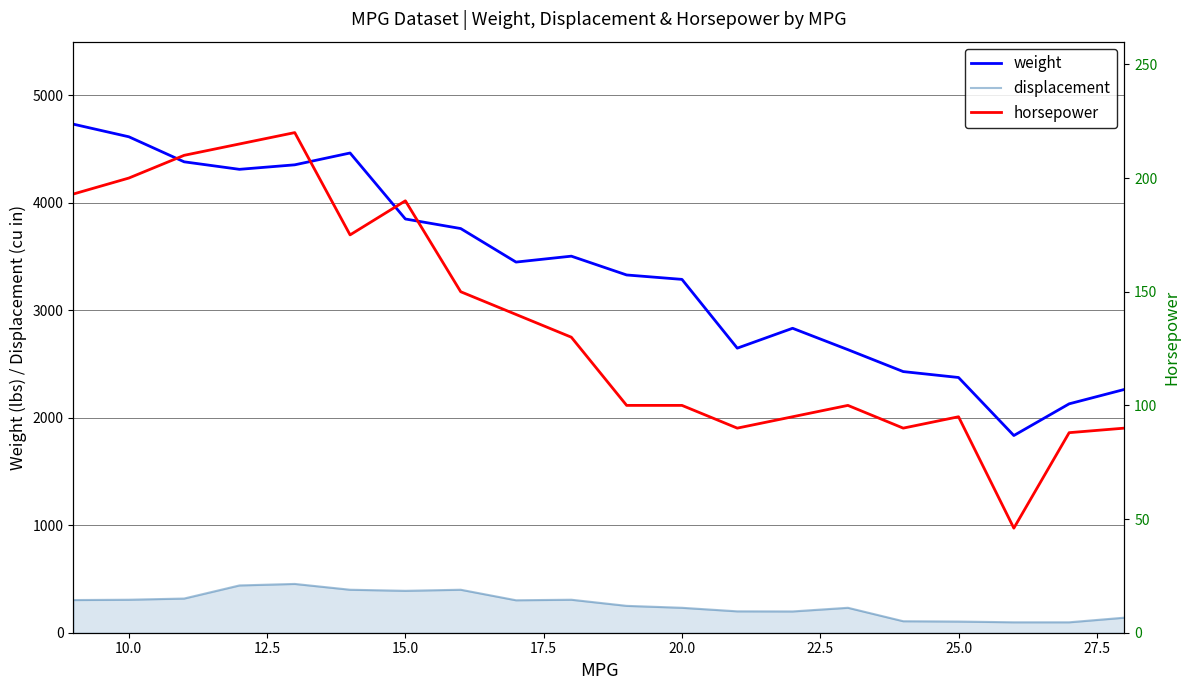

At how many categories does at least one series exceed 2169?

18